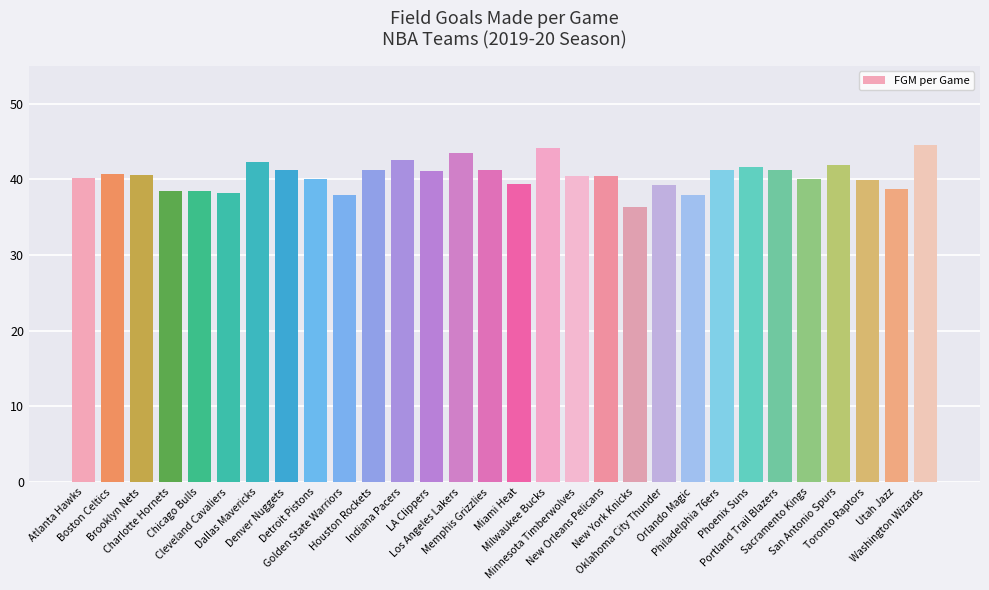

What is the minimum value shown in the chart?

36.3